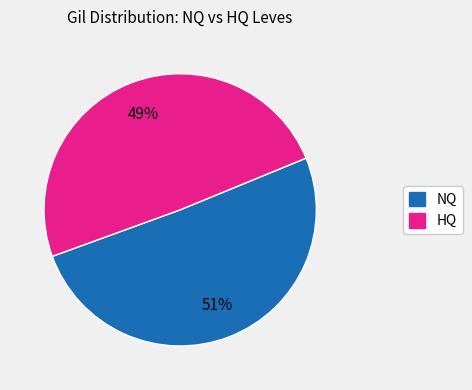

To the nearest percent, what is the average slice percentage?

50%